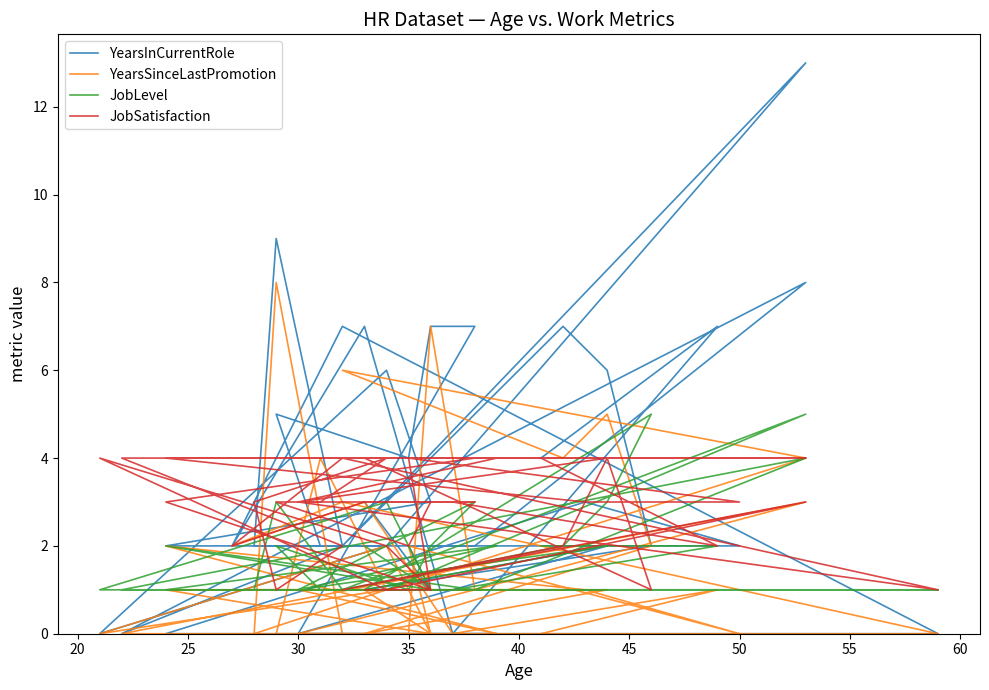

True or false: YearsSinceLastPromotion has a value of 0 at 19.

False